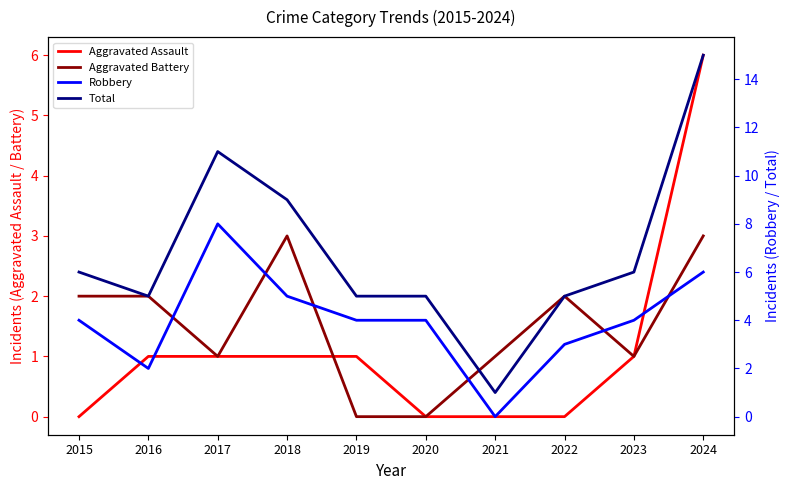

Which series has the largest total across all categories?

Total